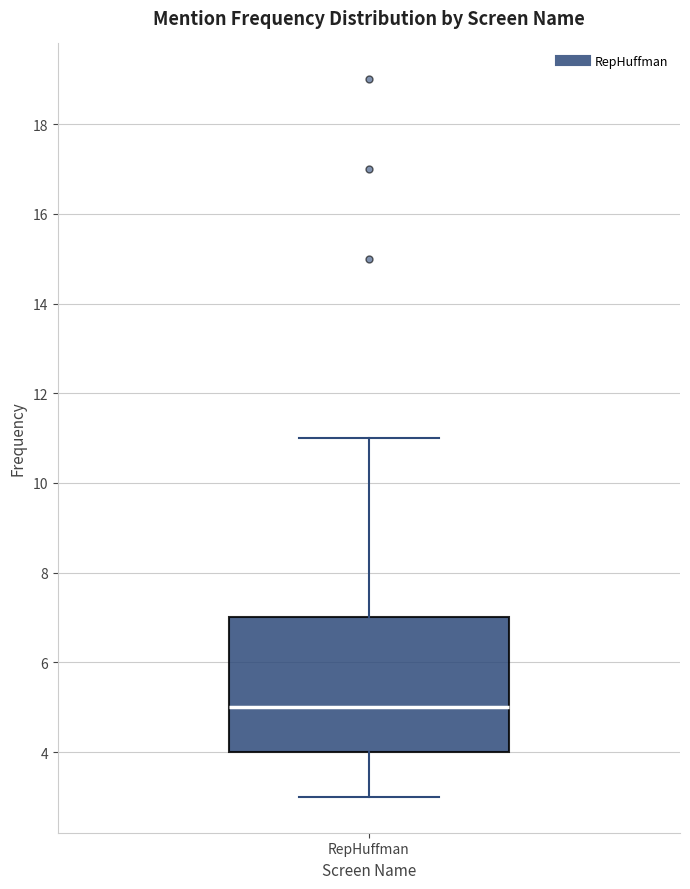

Read this box plot against the y-axis: the position of the median line, the range covered by the box, and the ends of both whiskers. The values are not printed on the chart, so give them approximately, as read against the axis.

median 5, box 4 to 7, whiskers 3 to 11